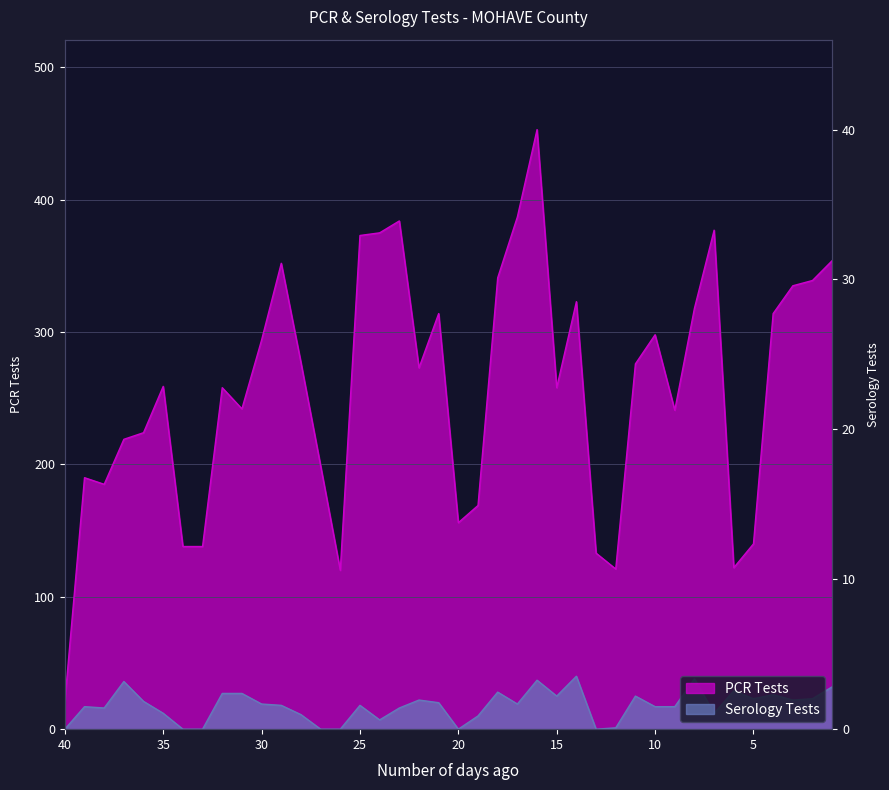

True or false: Serology Tests and PCR Tests cross at least once.

False